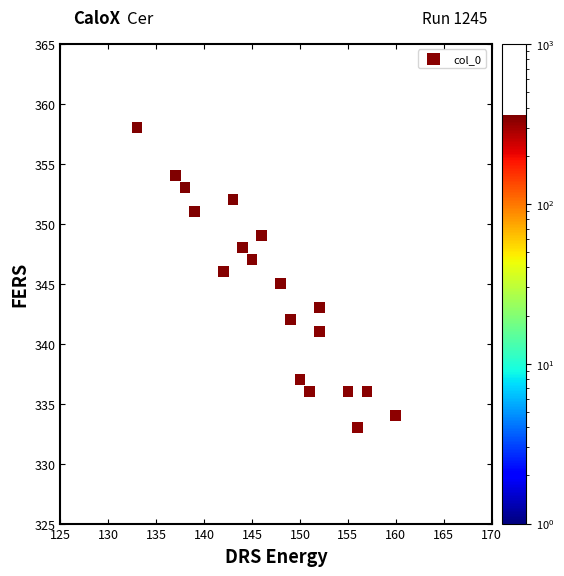

What is the range of X values (max minus min)?

27